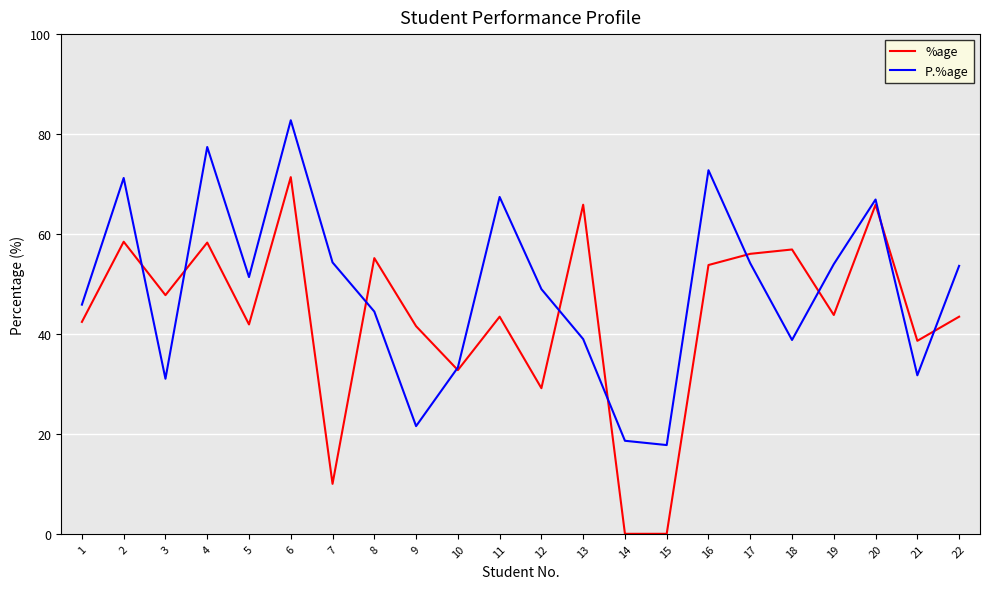

What is the sum of the P.%age values at 11 and 9?

89.0